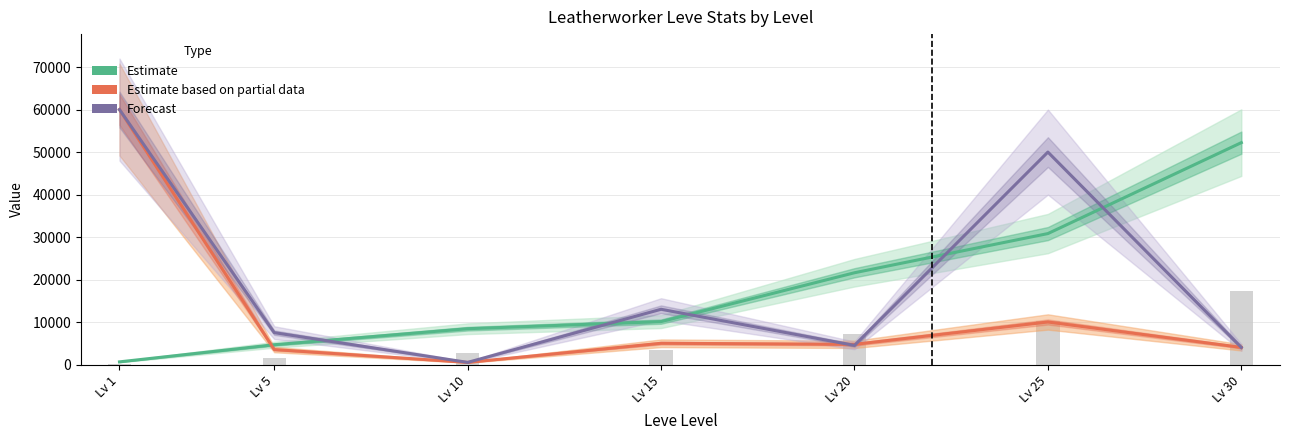

List the series in order of their peak value, highest first.

Estimate based on partial data, Forecast, Estimate